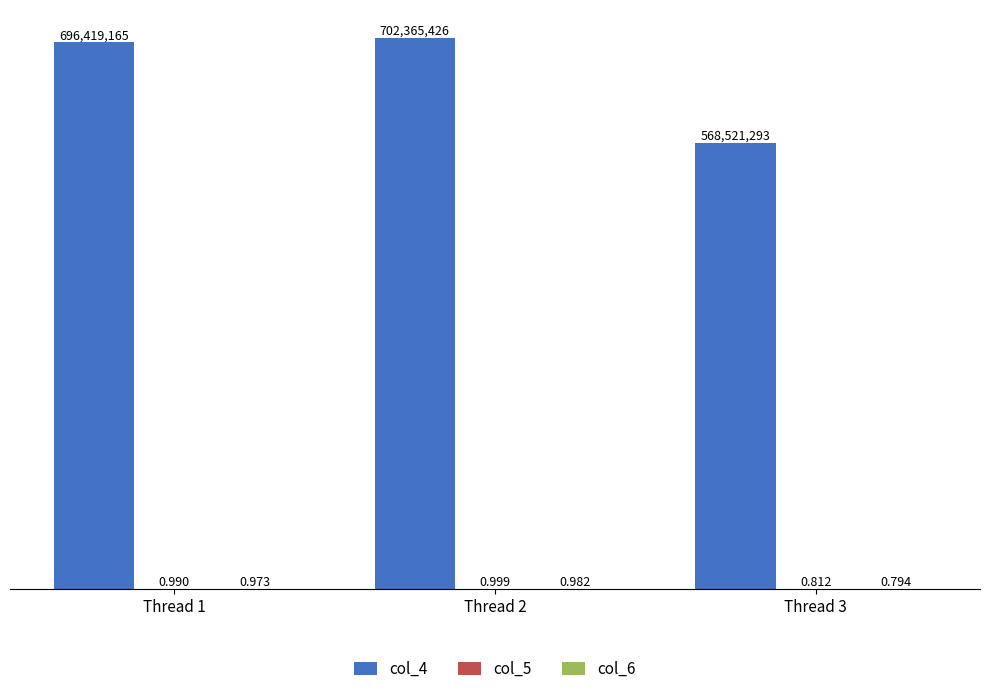

At how many categories does at least one series exceed 410167331?

3